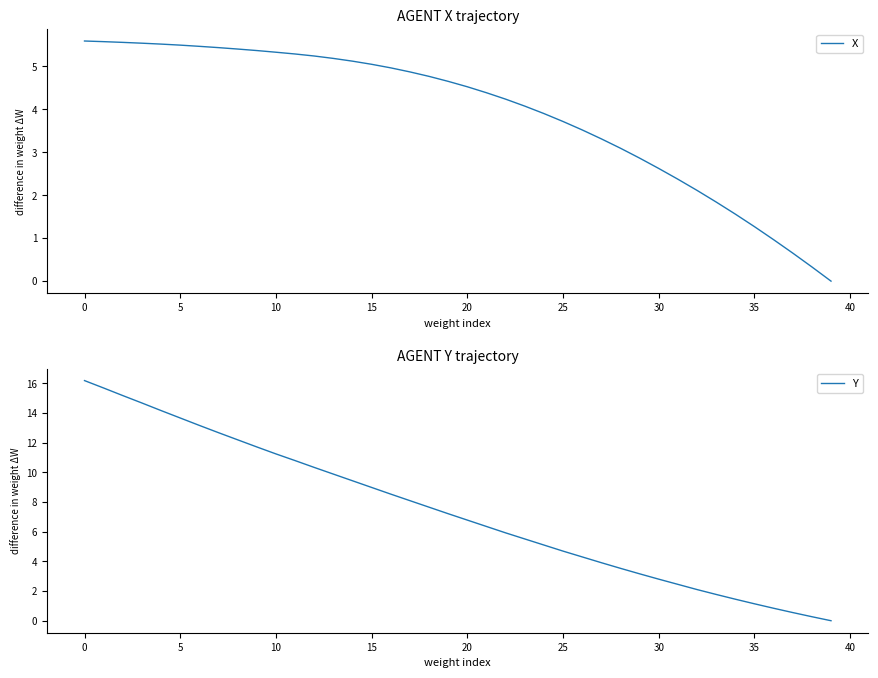

What is the maximum value for X?

5.6